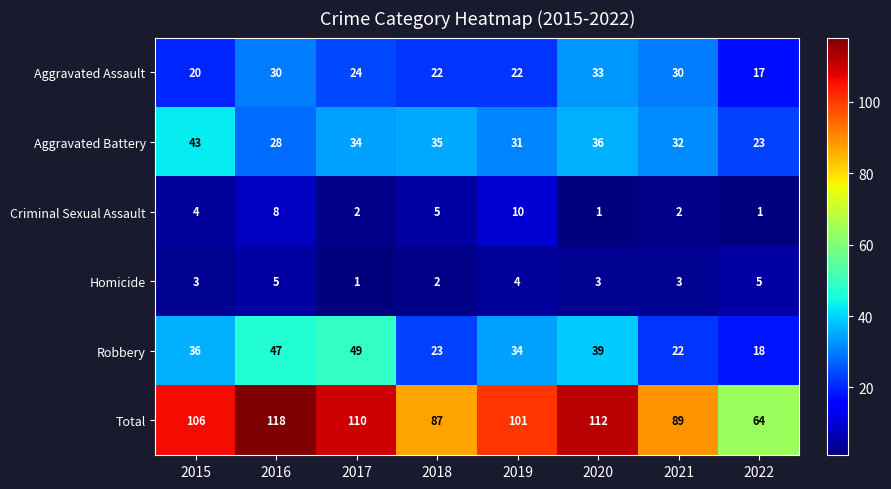

What is the sum of all Aggravated Assault values?

198